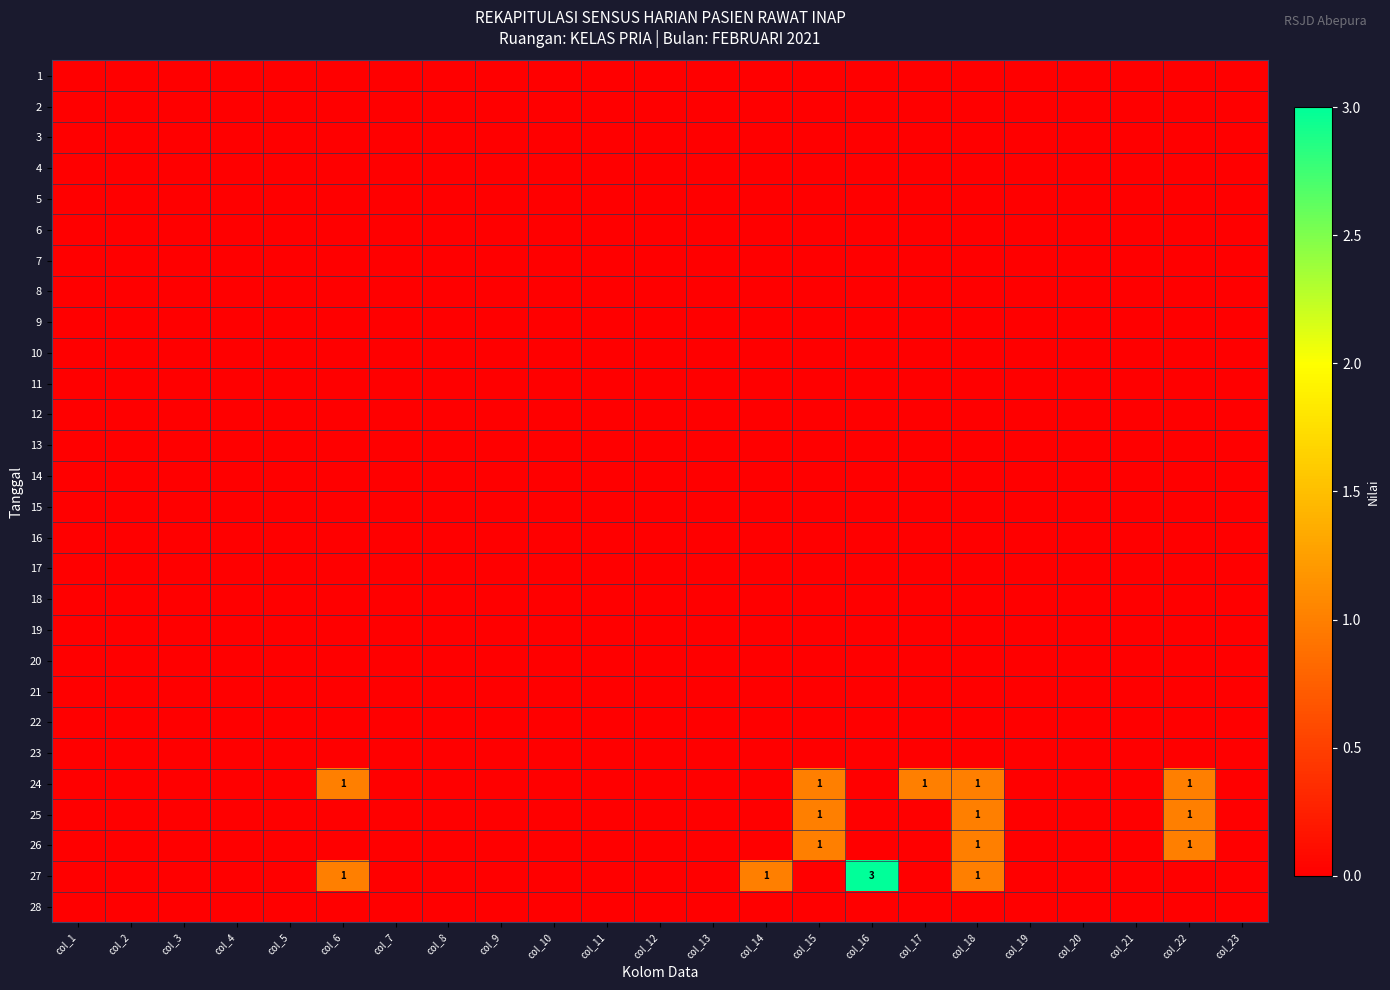

What is the difference between the maximum and minimum values in the 26 series?

1